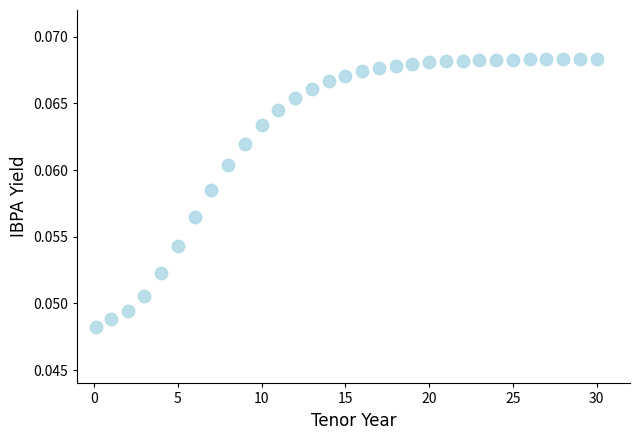

What is the range of X values (max minus min)?

29.9